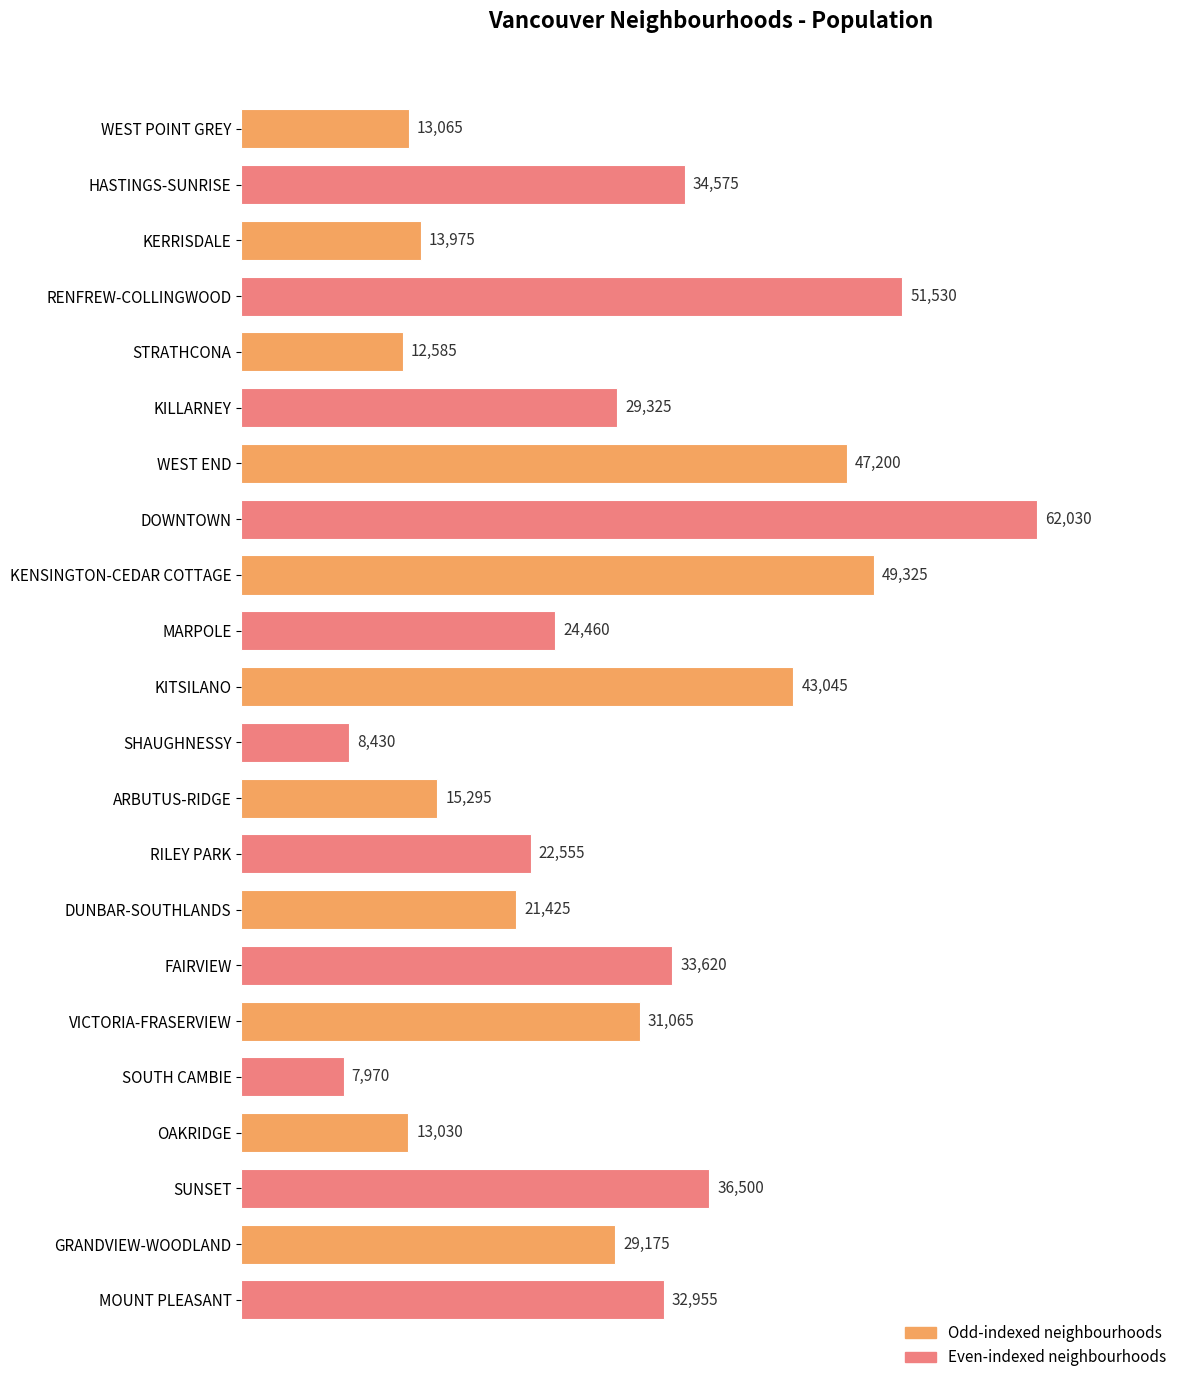

List the labels in order of value, largest first.

DOWNTOWN, RENFREW-COLLINGWOOD, KENSINGTON-CEDAR COTTAGE, WEST END, KITSILANO, SUNSET, HASTINGS-SUNRISE, FAIRVIEW, MOUNT PLEASANT, VICTORIA-FRASERVIEW, KILLARNEY, GRANDVIEW-WOODLAND, MARPOLE, RILEY PARK, DUNBAR-SOUTHLANDS, ARBUTUS-RIDGE, KERRISDALE, WEST POINT GREY, OAKRIDGE, STRATHCONA, SHAUGHNESSY, SOUTH CAMBIE